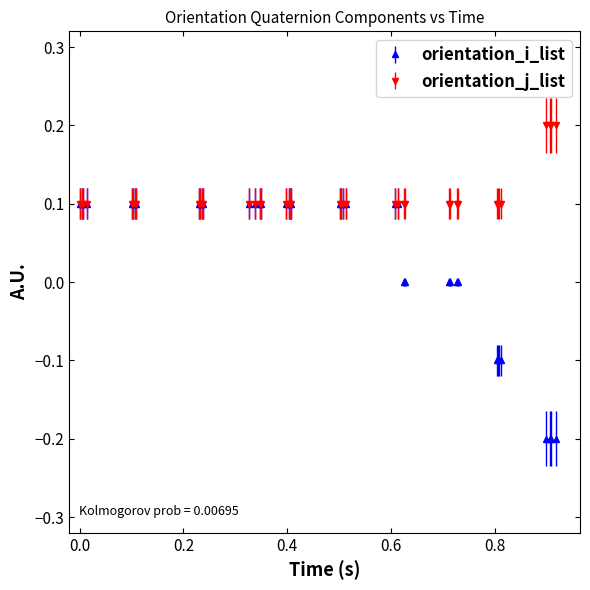

Which series has the widest spread of values?

orientation_i_list